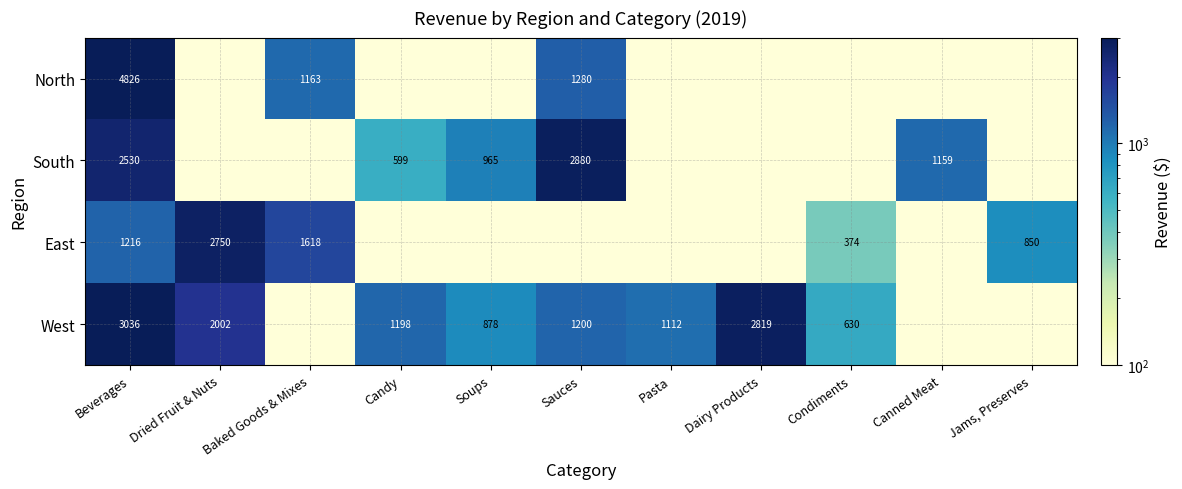

Is the value of West at Beverages greater than the value of East at Dried Fruit & Nuts?

Yes